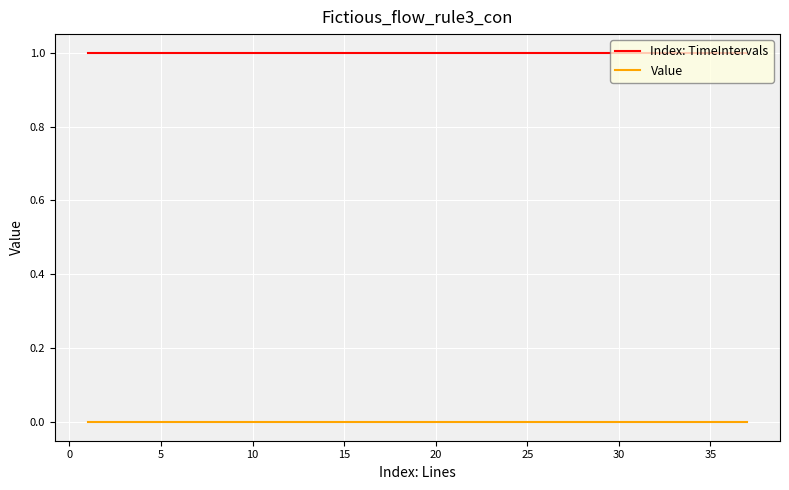

How many series are shown in this chart?

2